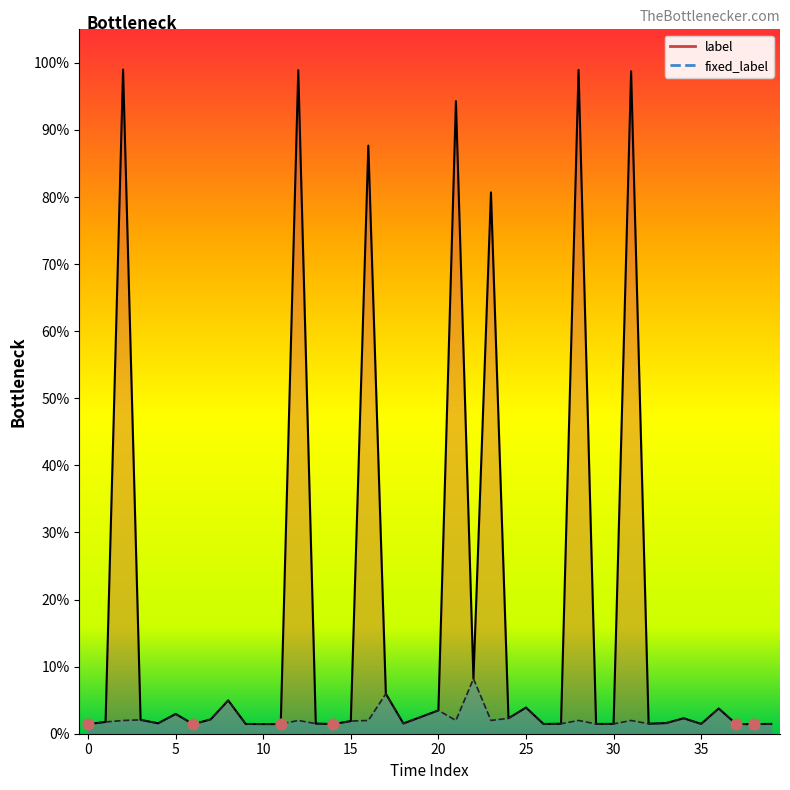

What are all the series names shown in the legend?

label, fixed_label